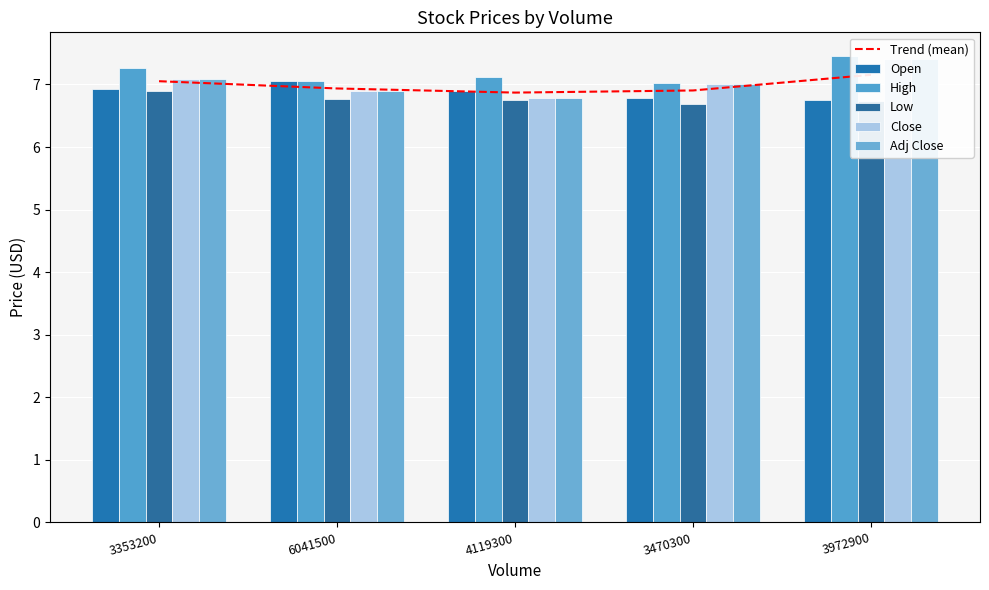

What is the average value of the Adj Close series?

7.0